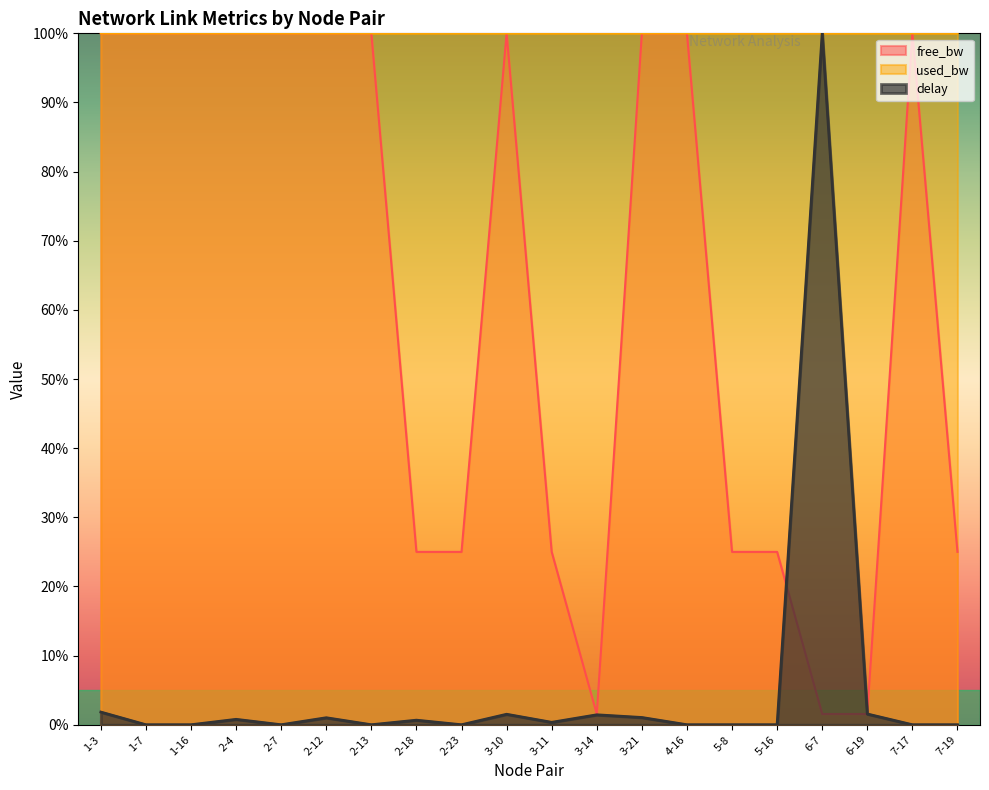

Reading right to left, what are all the values shown in this chart?

free_bw: 25.0	100.0	1.5	1.5	25.0	25.0	100.0	100.0	1.5	25.0	100.0	25.0	25.0	100.0	100.0	100.0	100.0	100.0	100.0	100.0
used_bw: 100.0	100.0	100.0	100.0	100.0	100.0	100.0	100.0	100.0	100.0	100.0	100.0	100.0	100.0	100.0	100.0	100.0	100.0	100.0	100.0
delay: 0.0	0.0	1.6	100.0	0.0	0.0	0.0	1.0	1.4	0.4	1.5	0.0	0.7	0.0	1.0	0.0	0.8	0.0	0.0	1.8